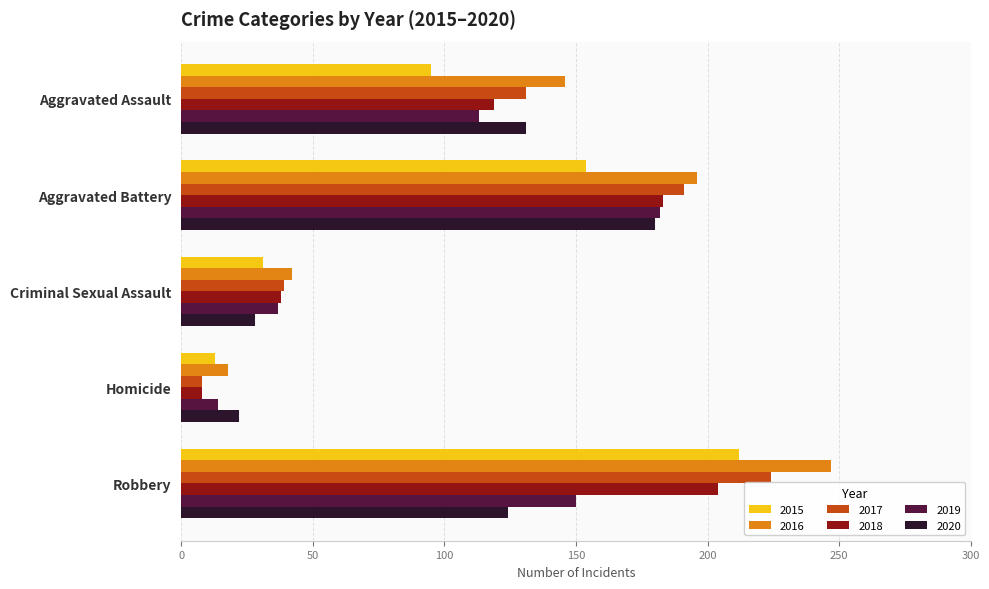

True or false: 2019 has a value of 113 at Aggravated Assault.

True